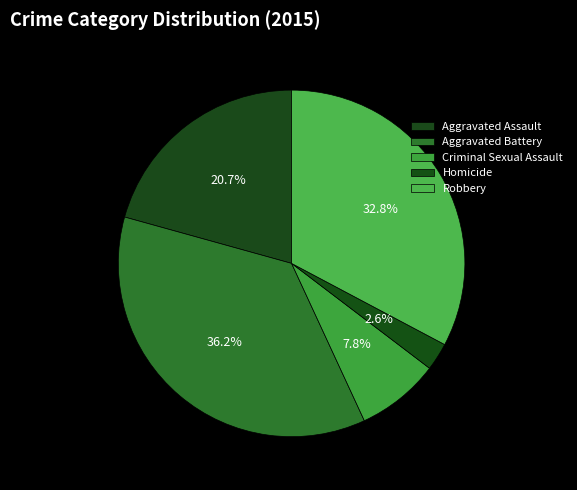

Count the number of slices in the pie.

5